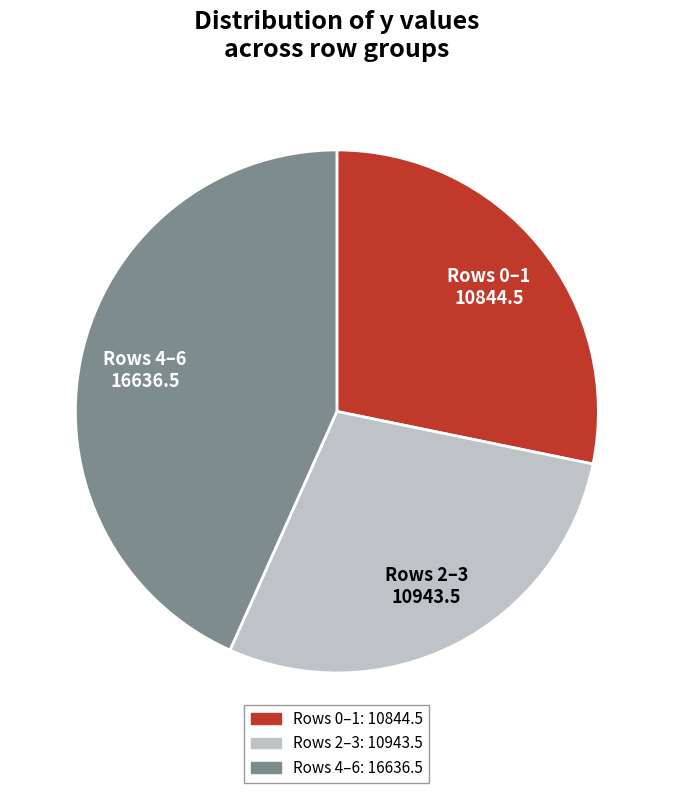

Is there a majority slice in this chart?

No